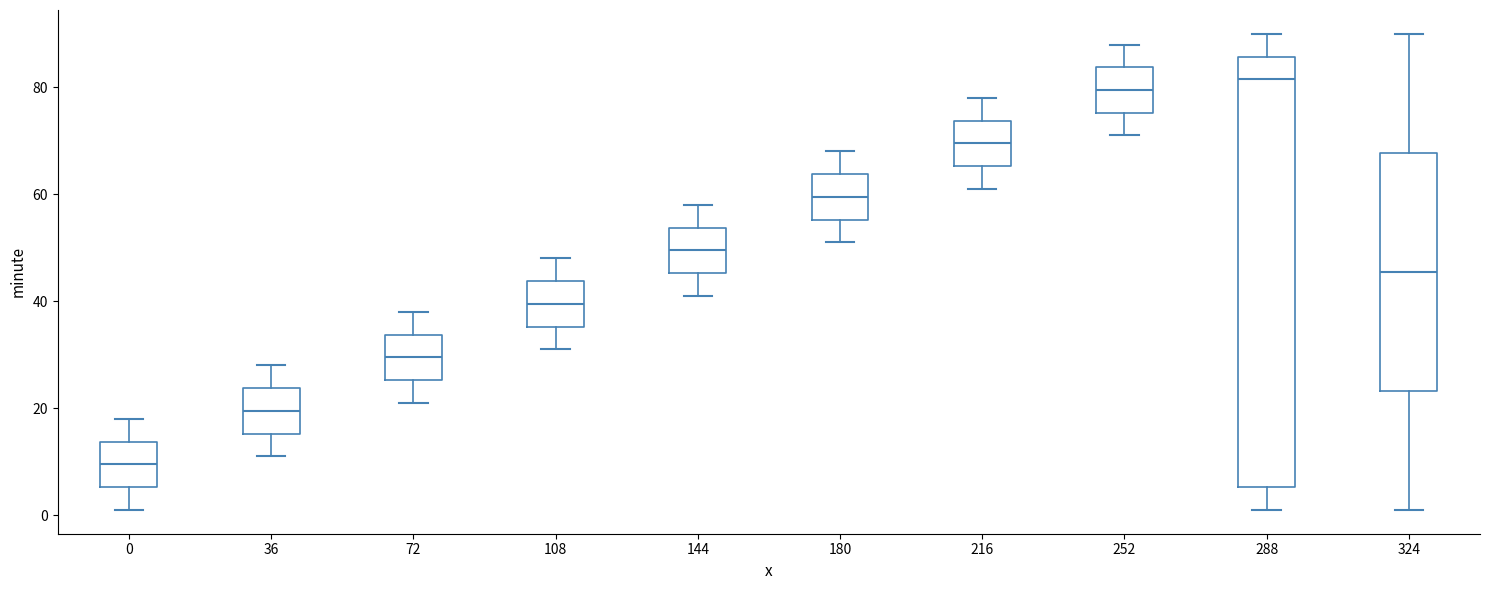

Where is the lower edge of the box at x = 72 on the y-axis? The values are not printed on the chart, so give them approximately, as read against the axis.

26